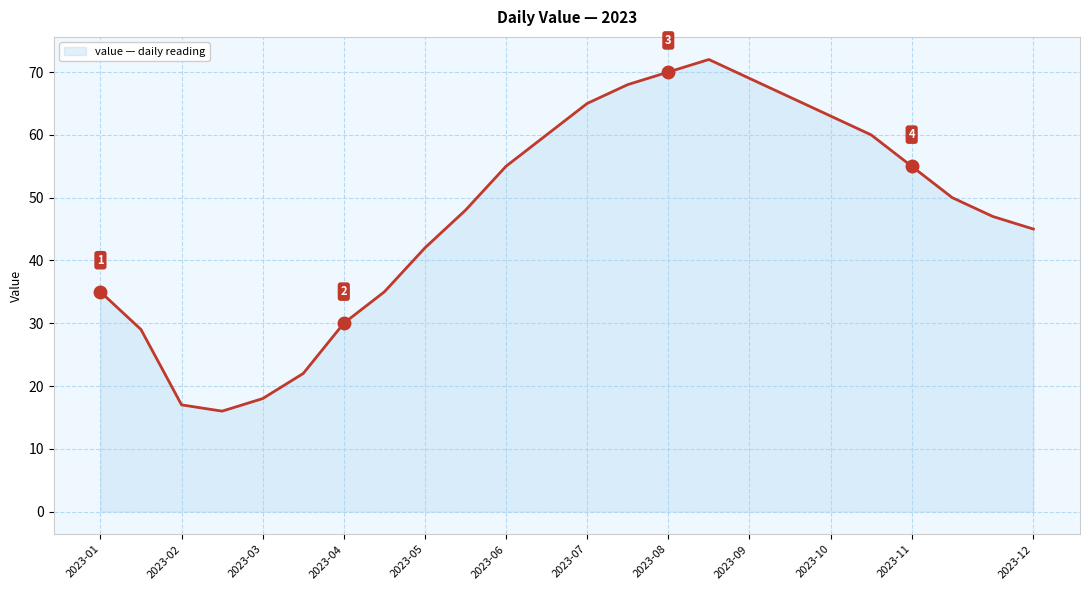

What is the minimum value shown in the chart?

16